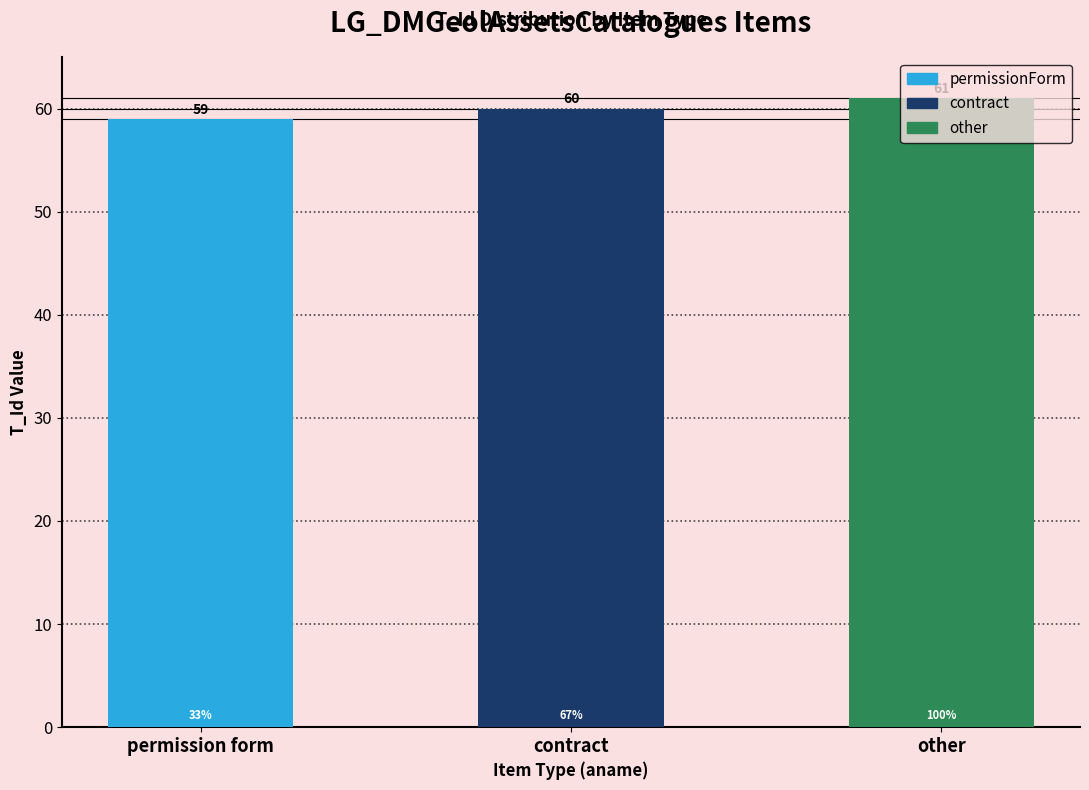

Which has a higher value, other or permissionForm?

other